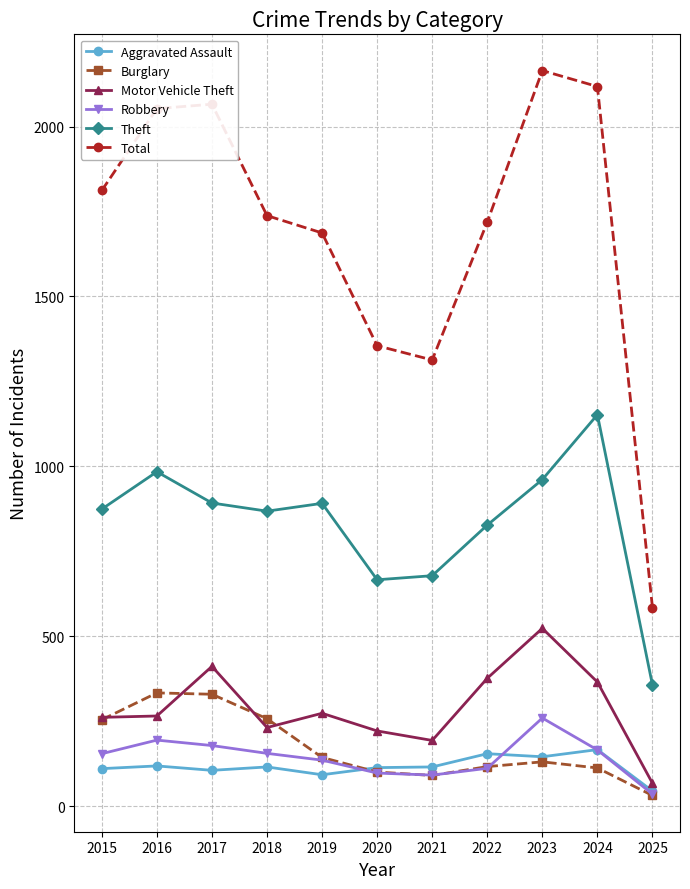

True or false: Total and Aggravated Assault intersect in this chart.

False